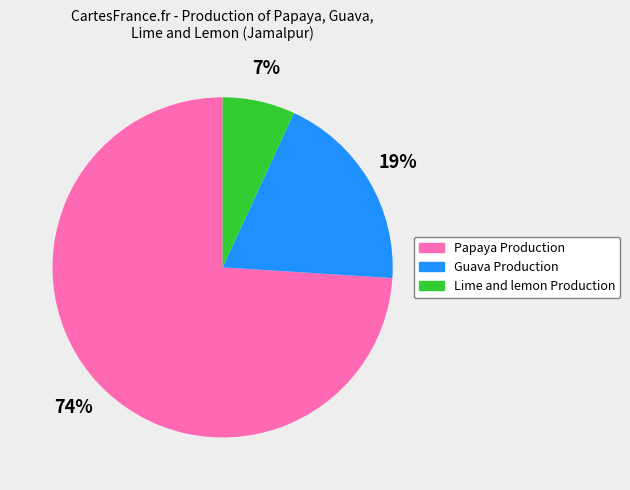

True or false: Papaya Production accounts for 65% of the total.

False